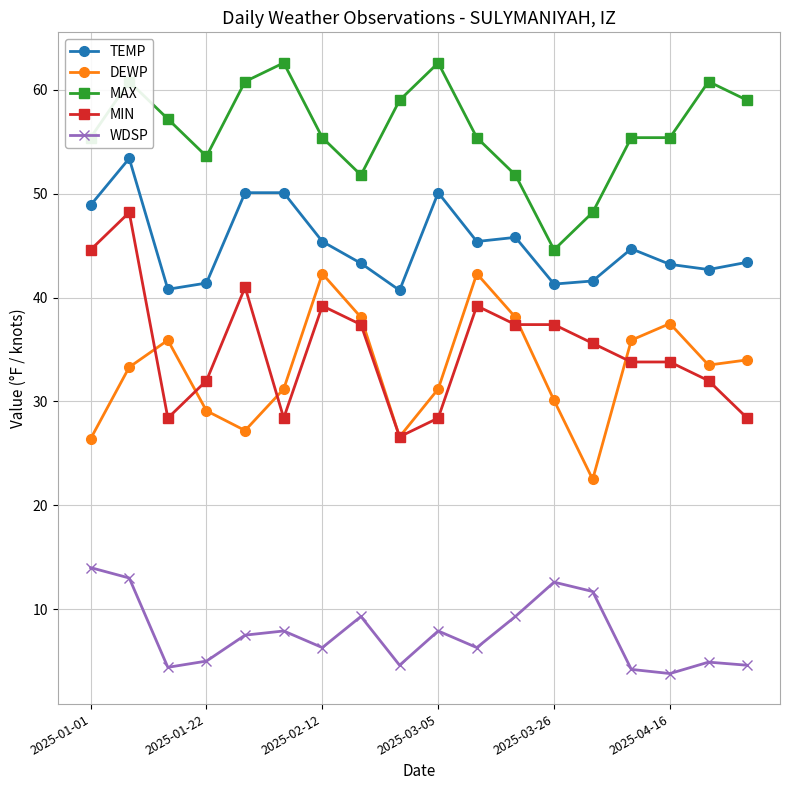

List the series in order of their peak value, highest first.

MAX, TEMP, MIN, DEWP, WDSP